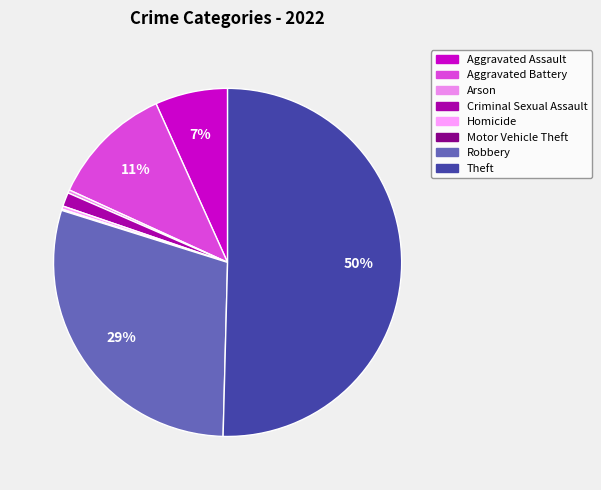

Count the number of slices in the pie.

8